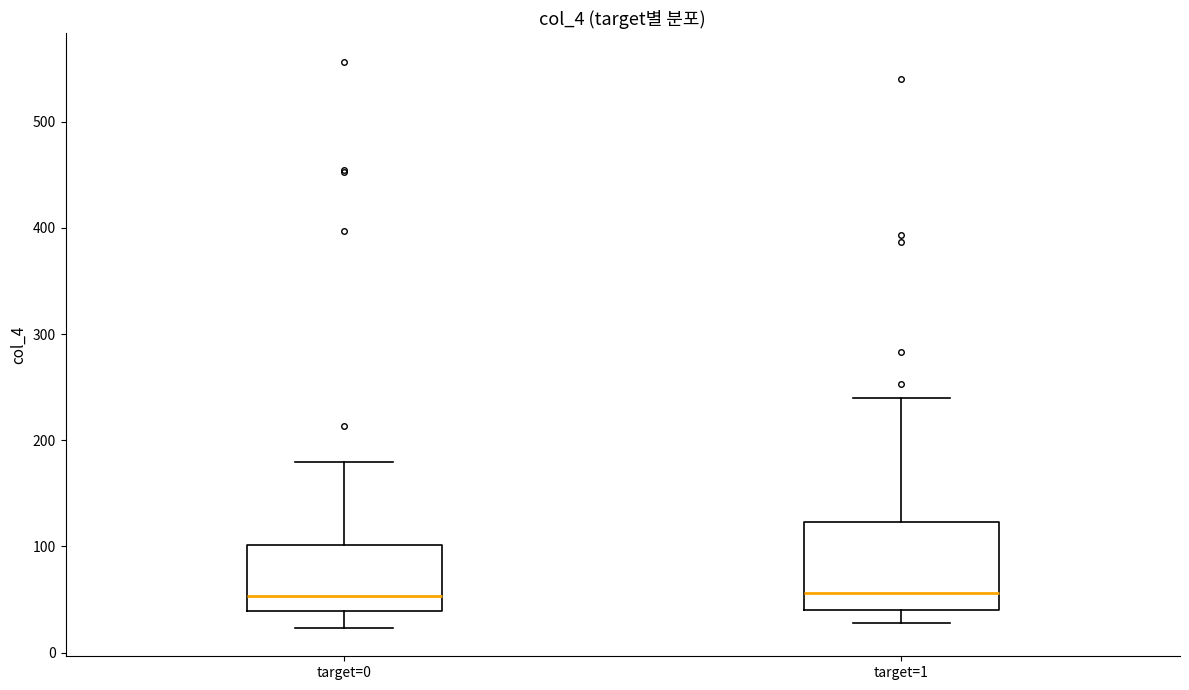

Where is the upper edge of the box for target=1 on the y-axis? The values are not printed on the chart, so give them approximately, as read against the axis.

120